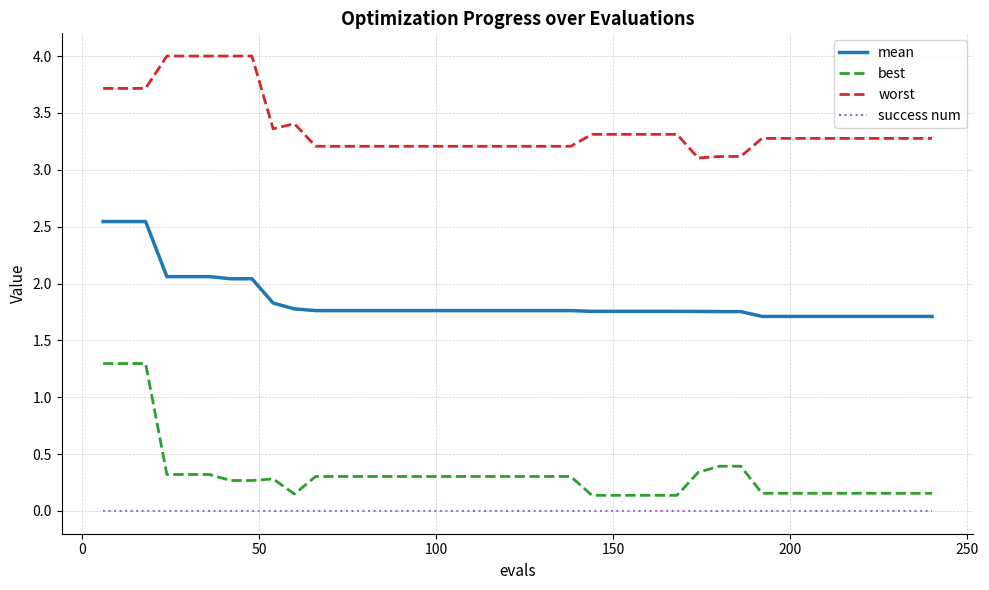

What is the difference between the maximum and minimum values in the worst series?

0.9